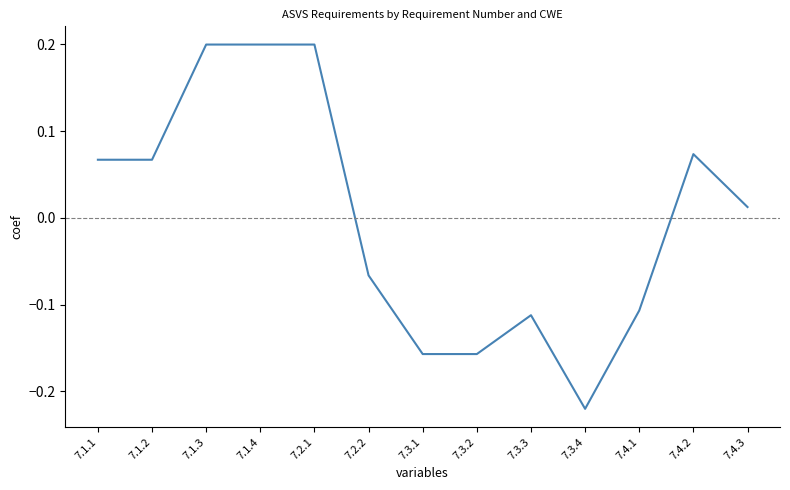

True or false: the data shows 0.2 at 7.2.1.

True